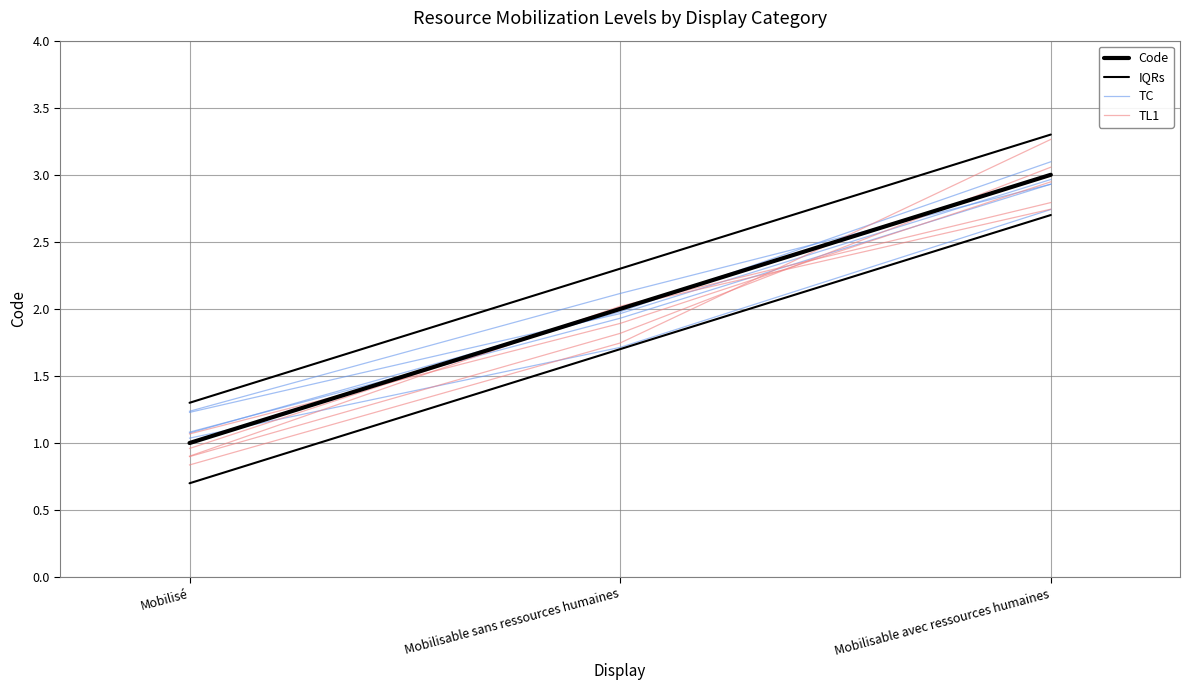

Is it true that TC equals 0.3 at Mobilisé?

False